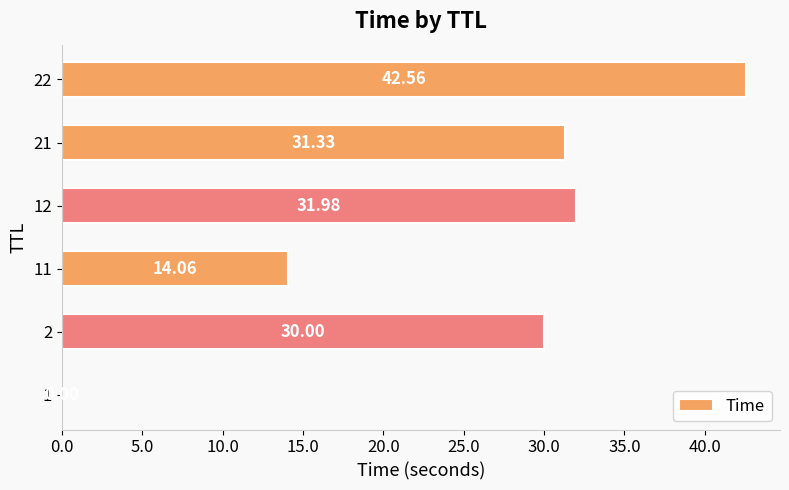

What is the ratio of the value at 22 to the value at 11?

3.0